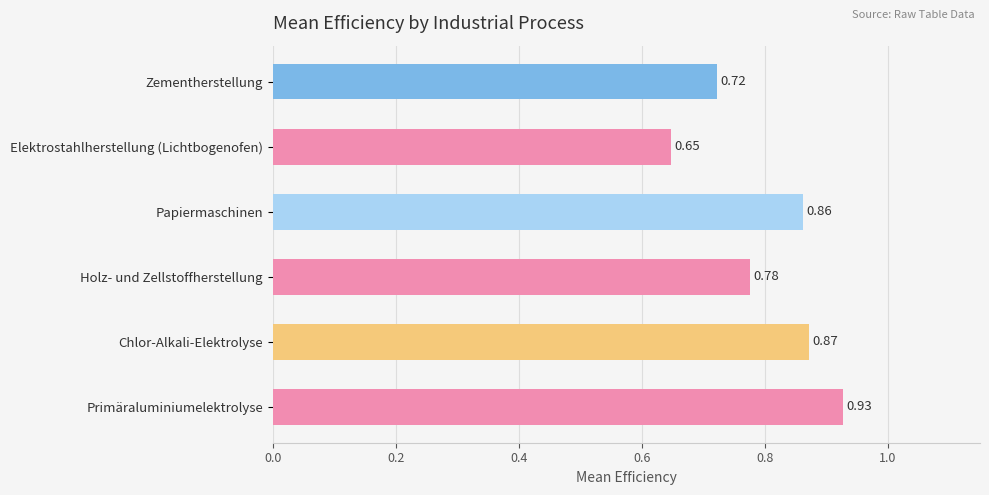

What is the change in value from Holz- und Zellstoffherstellung to Papiermaschinen?

+0.1